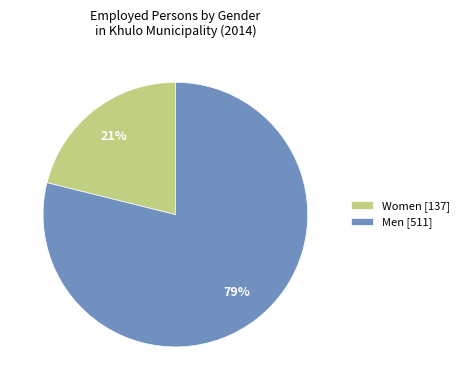

What is the largest slice in the pie chart?

Men